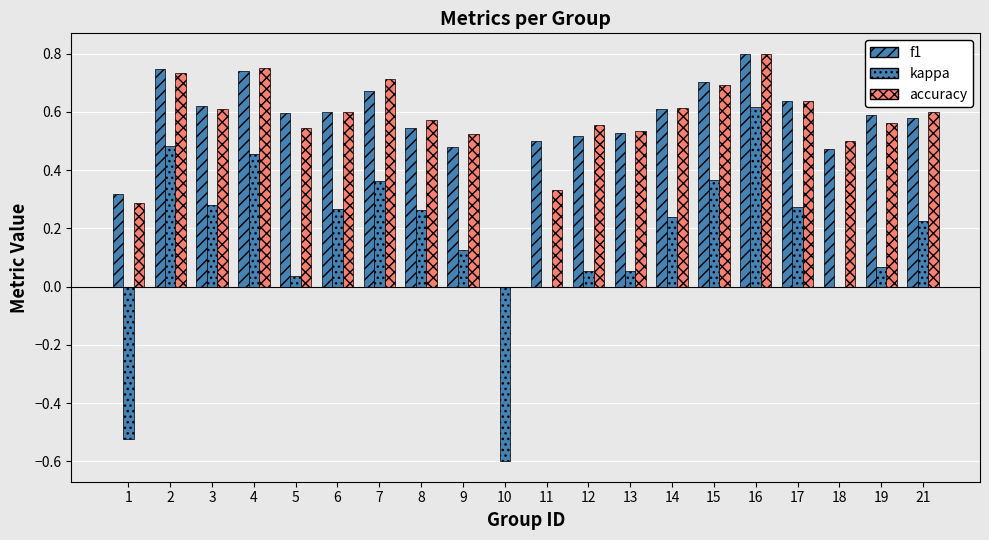

What is the sum of the f1 values at 4 and 2?

1.5